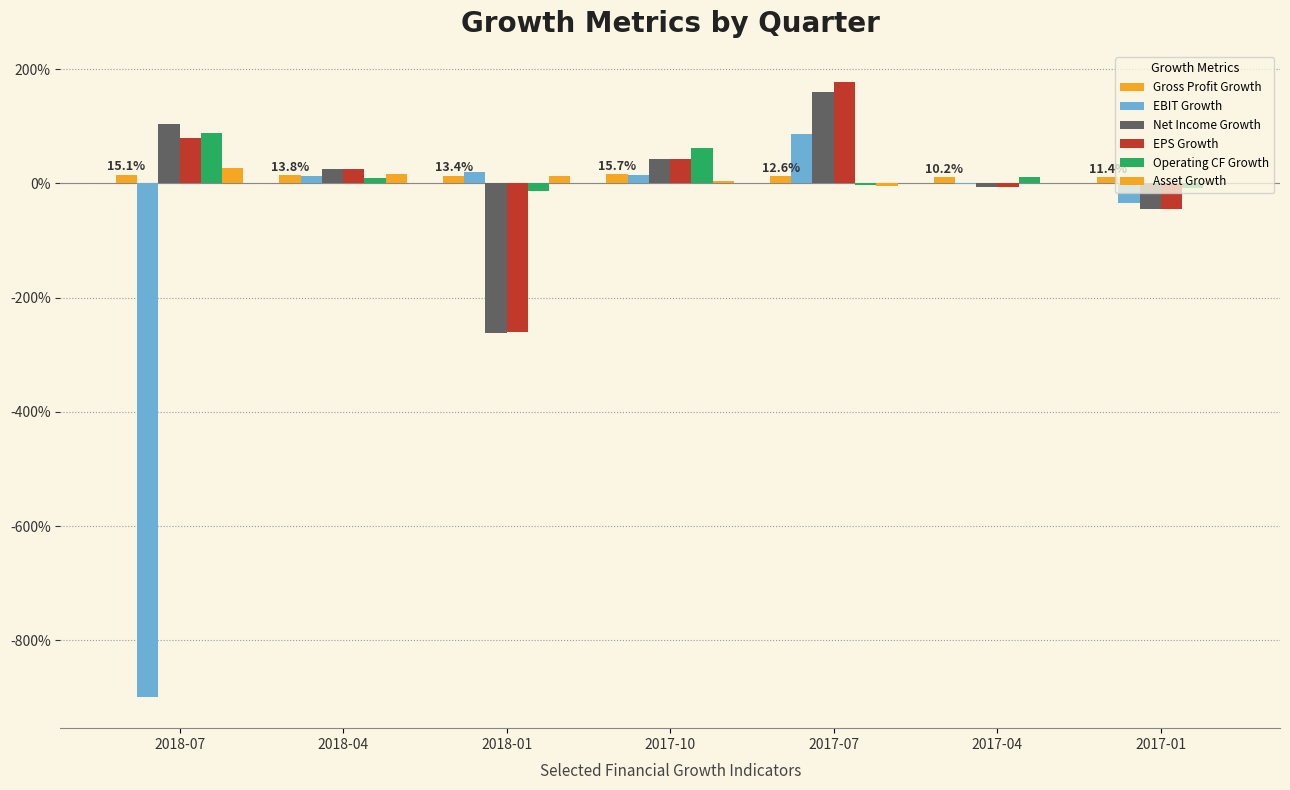

Reading left to right, list all the values displayed in this chart.

Gross Profit Growth: 2018-07=0.2	2018-04=0.1	2018-01=0.1	2017-10=0.2	2017-07=0.1	2017-04=0.1	2017-01=0.1
EBIT Growth: 2018-07=-9.0	2018-04=0.1	2018-01=0.2	2017-10=0.1	2017-07=0.9	2017-04=-0.0	2017-01=-0.3
Net Income Growth: 2018-07=1.0	2018-04=0.2	2018-01=-2.6	2017-10=0.4	2017-07=1.6	2017-04=-0.1	2017-01=-0.5
EPS Growth: 2018-07=0.8	2018-04=0.2	2018-01=-2.6	2017-10=0.4	2017-07=1.8	2017-04=-0.1	2017-01=-0.4
Operating CF Growth: 2018-07=0.9	2018-04=0.1	2018-01=-0.1	2017-10=0.6	2017-07=-0.0	2017-04=0.1	2017-01=-0.1
Asset Growth: 2018-07=0.3	2018-04=0.2	2018-01=0.1	2017-10=0.0	2017-07=-0.0	2017-04=0.0	2017-01=0.0